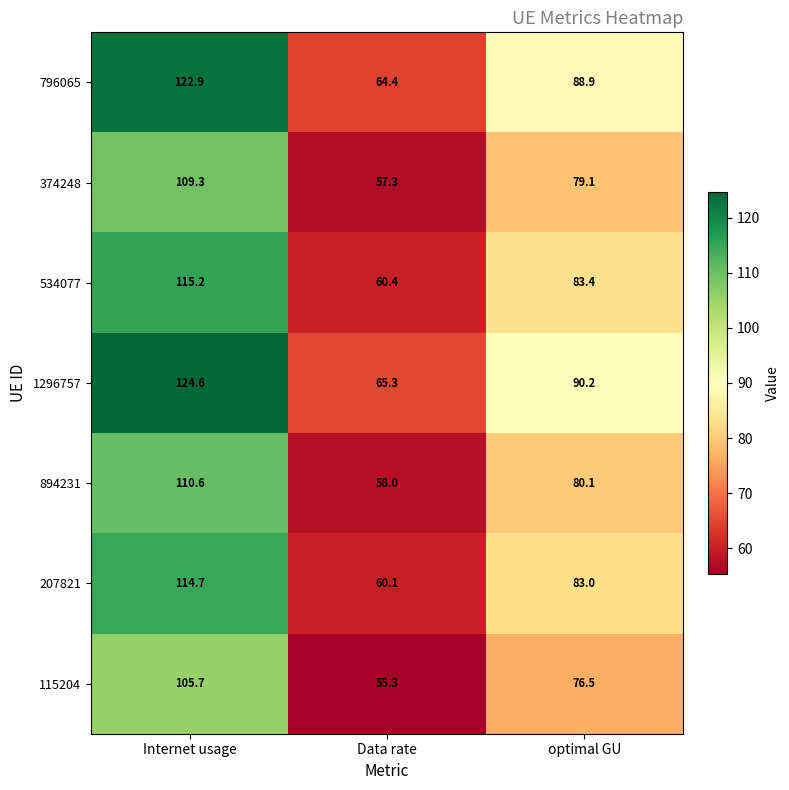

Which series has the largest total across all categories?

1296757